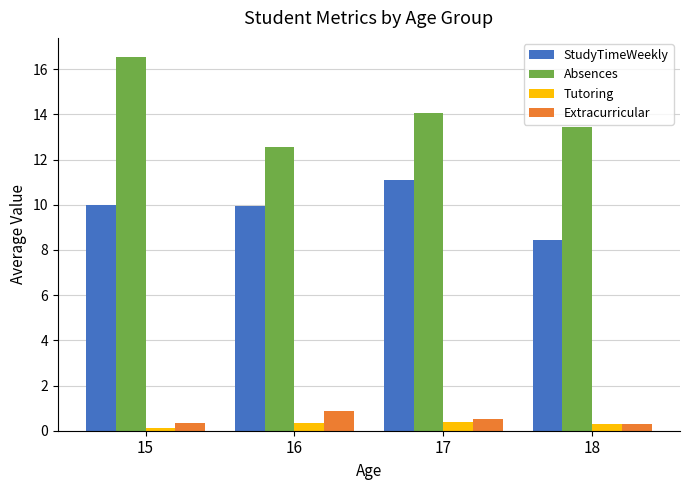

Between 15 and 16, which series saw the biggest shift?

Absences